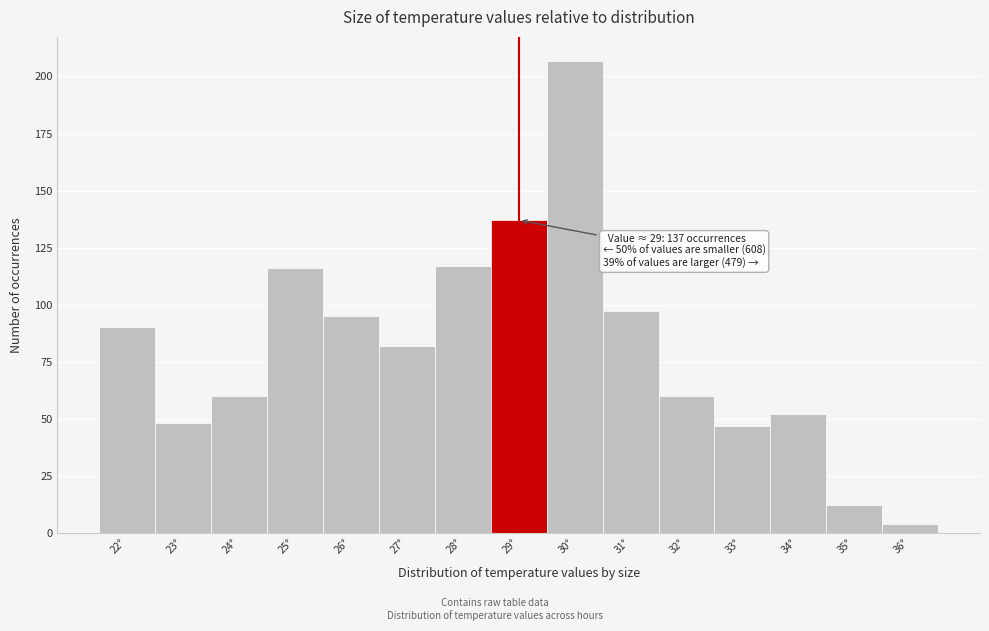

Which range on the x-axis has the tallest bar?

29.5 to 30.5